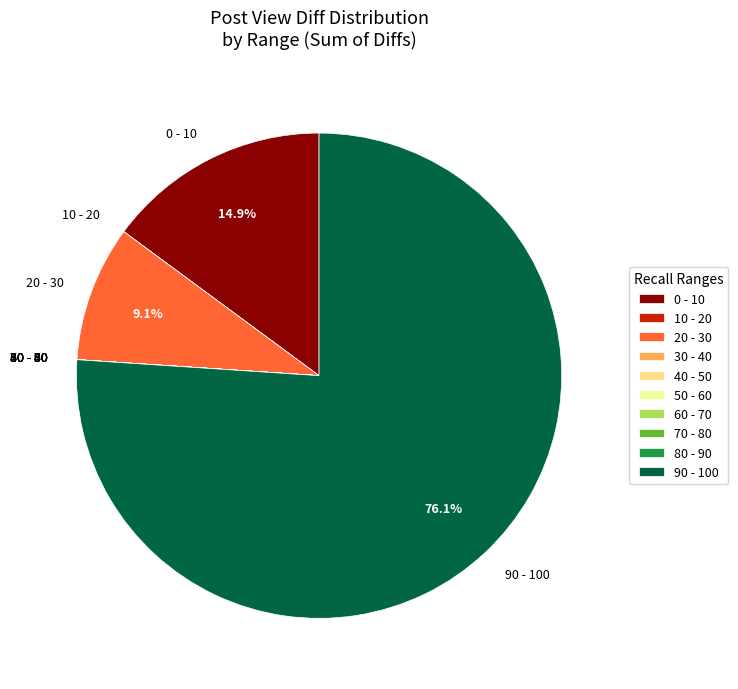

What is the largest slice in the pie chart?

90 - 100